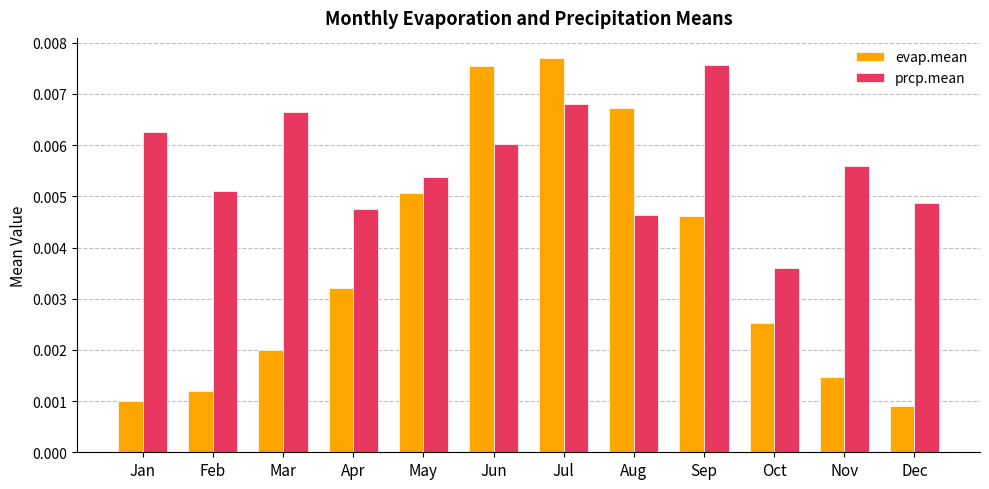

How many groups of bars are there?

12